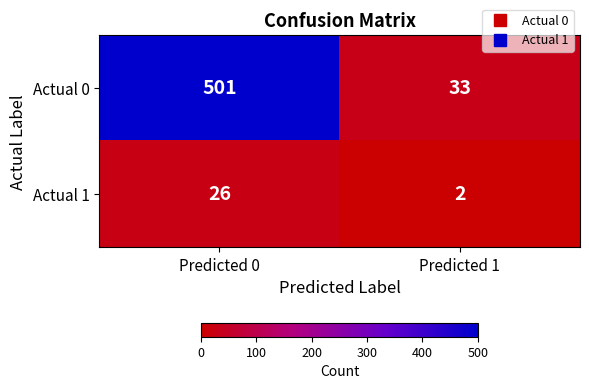

Reading left to right, extract all data points from this chart.

Actual 0: 501	33
Actual 1: 26	2